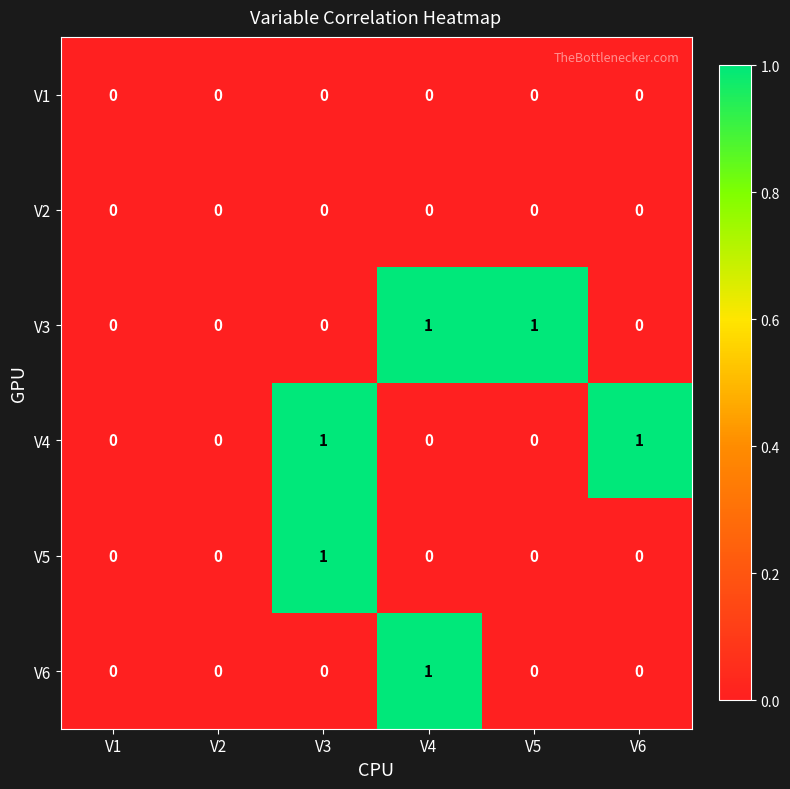

Count the number of categories in the chart.

6